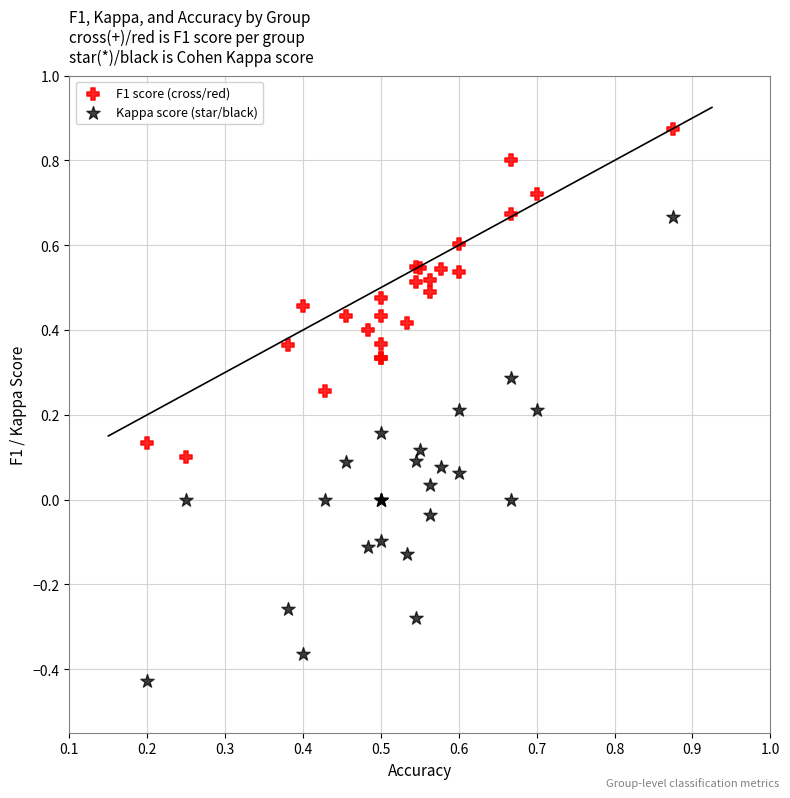

Which series contains the lowest Y value?

Kappa score (star/black)